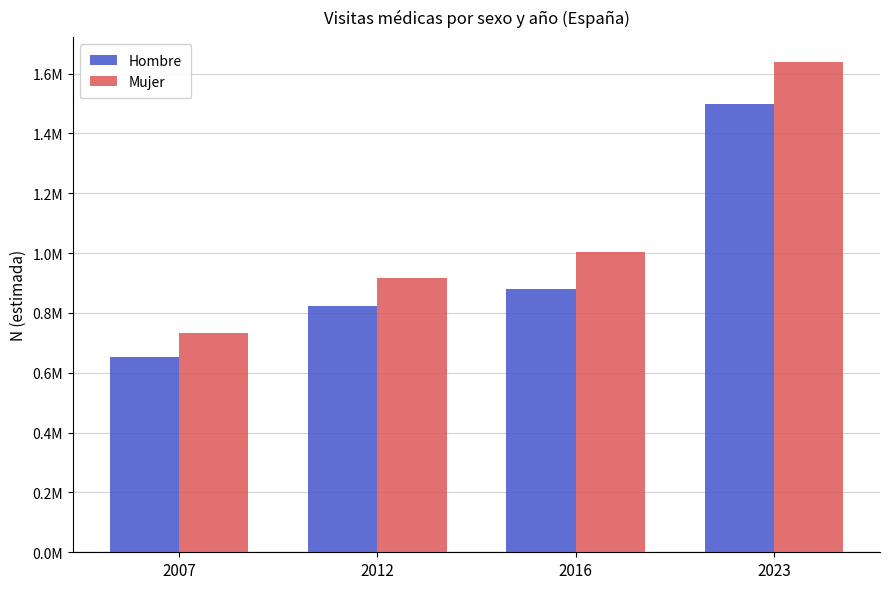

What are all the series names shown in the legend?

Hombre, Mujer